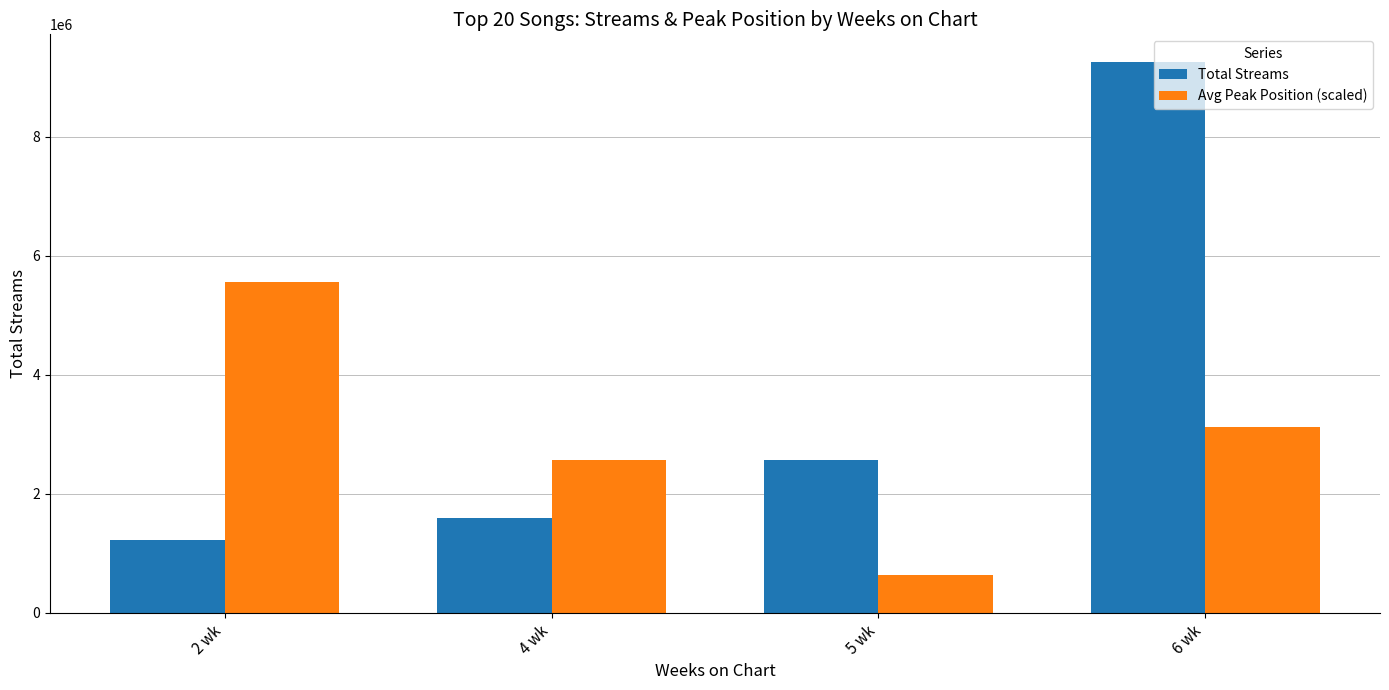

What is the smallest value displayed?

640710.5